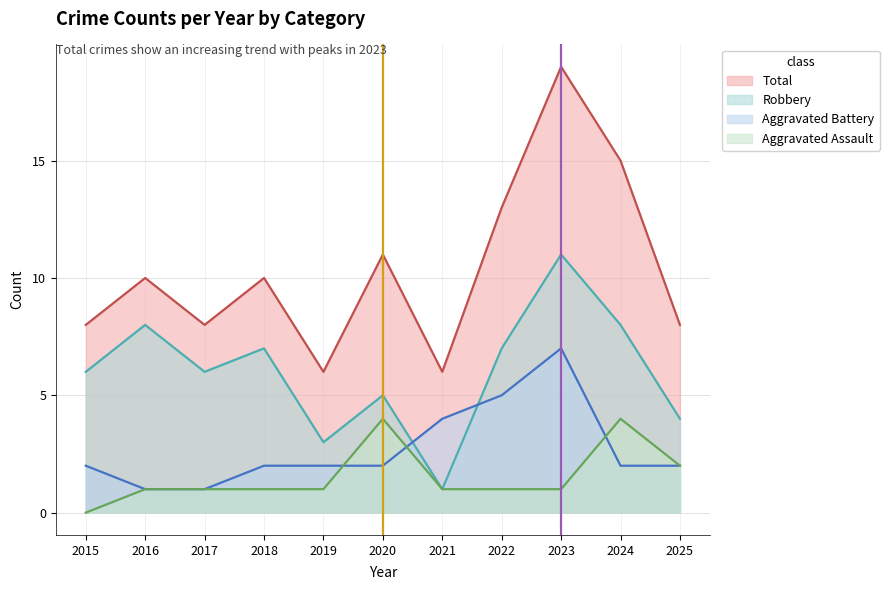

Is it true that Aggravated Assault equals 3 at 2025?

False